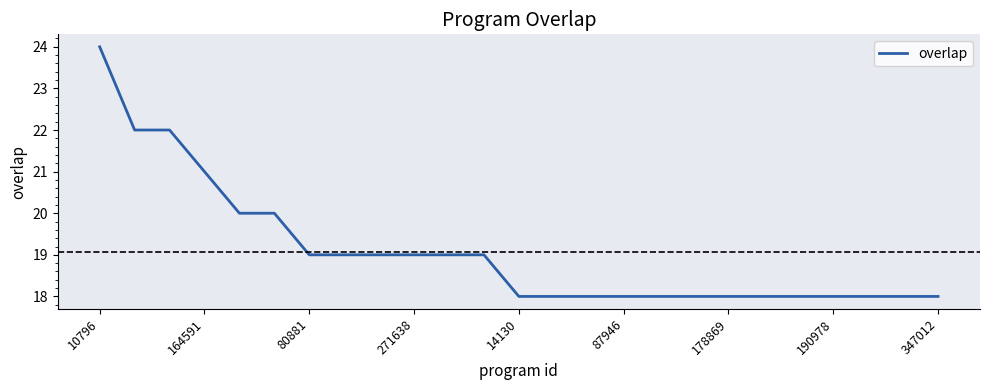

What is the smallest value displayed?

18